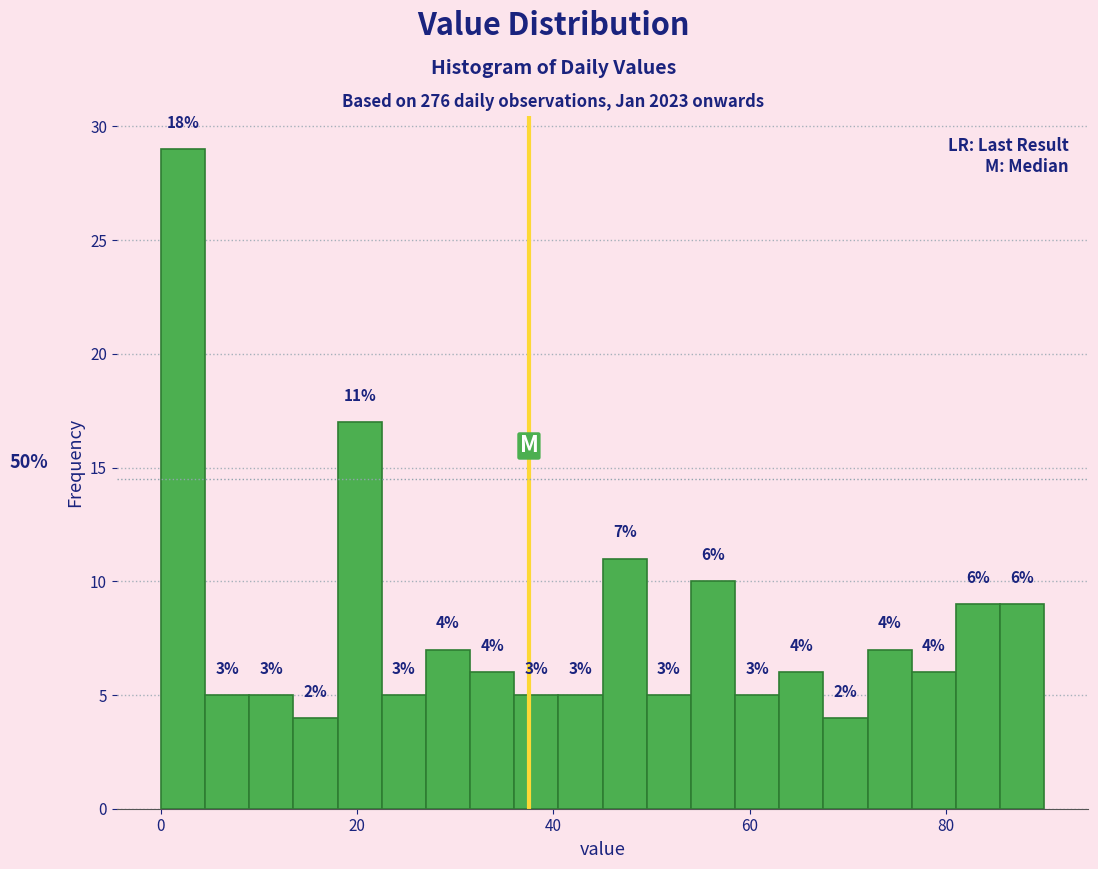

Read against the x-axis, roughly where is the centre of the tallest bar?

2